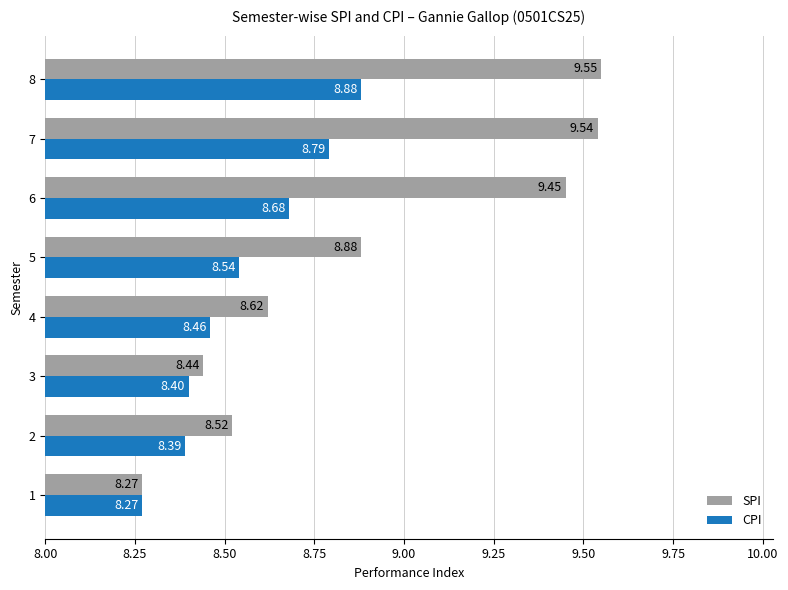

Which series has the largest range (max minus min)?

SPI